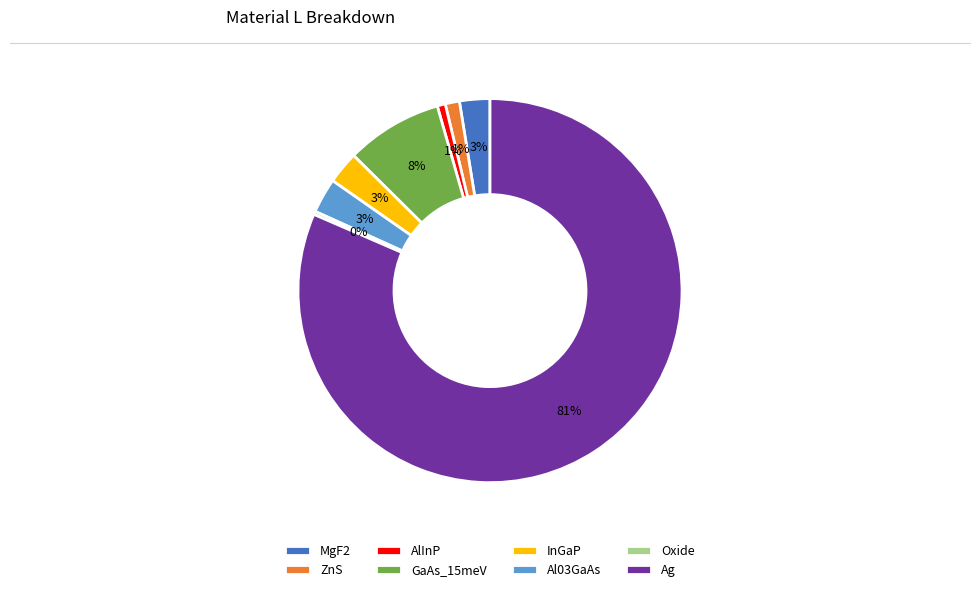

What is the largest slice in the pie chart?

Ag